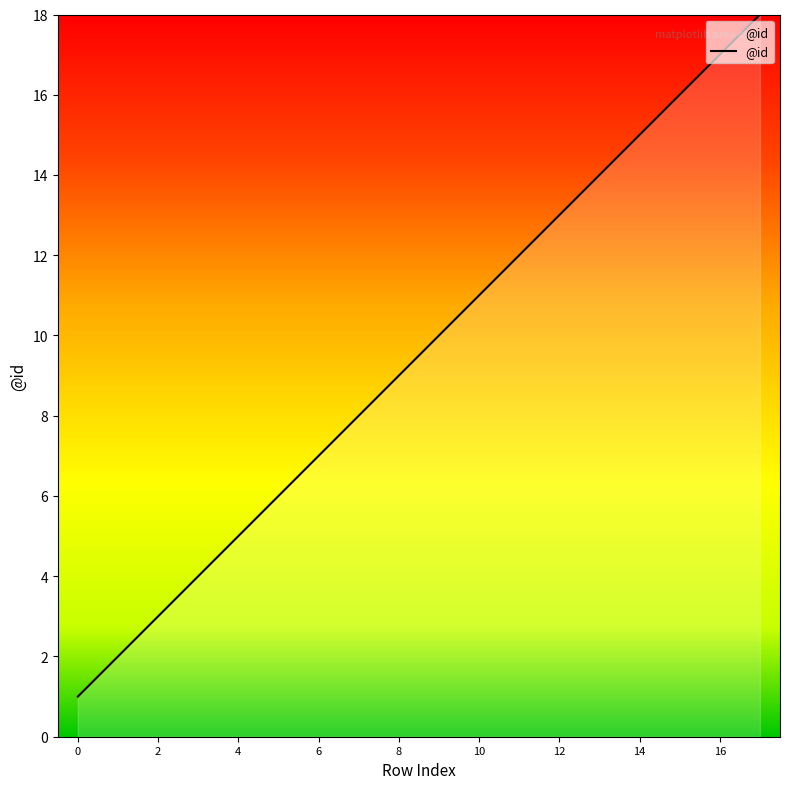

How many values are below 10?

9